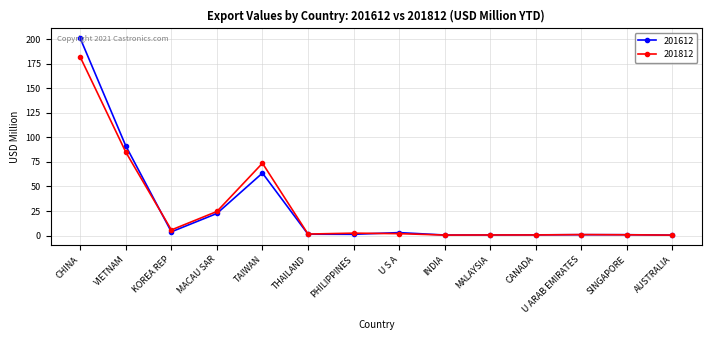

What is the lowest value of the 201612 series?

0.5